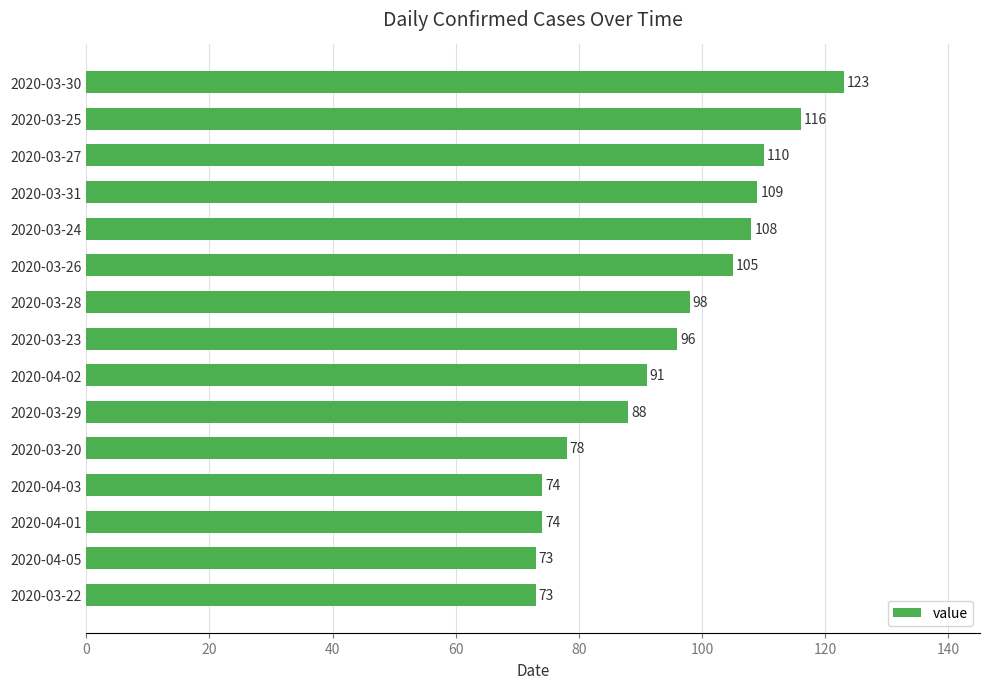

What is the change in value from 2020-03-31 to 2020-04-03?

-35